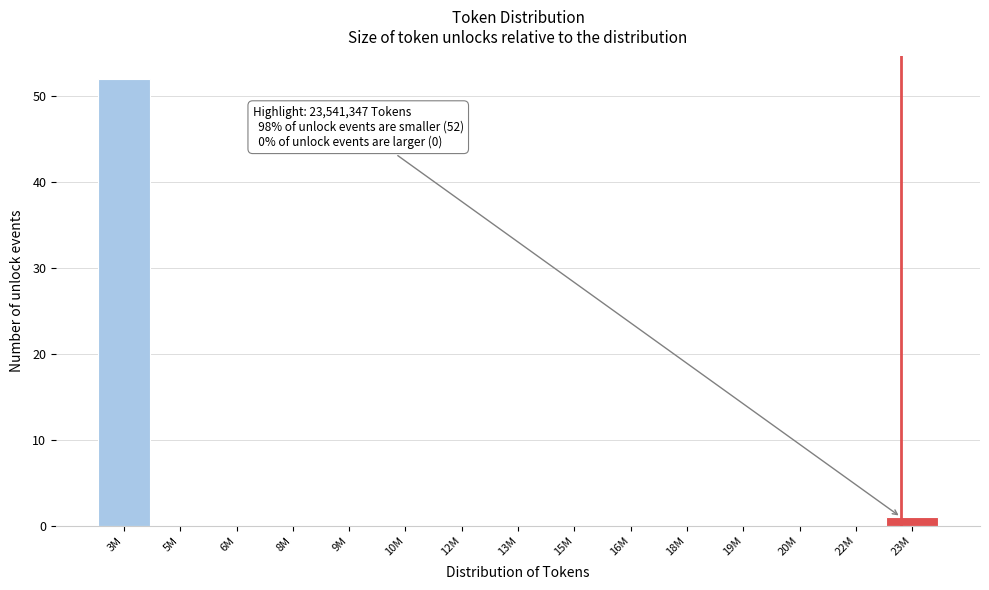

Reading left to right, transcribe all the data shown in this chart.

3M=52	5M=0	6M=0	8M=0	9M=0	10M=0	12M=0	13M=0	15M=0	16M=0	18M=0	19M=0	20M=0	22M=0	23M=1